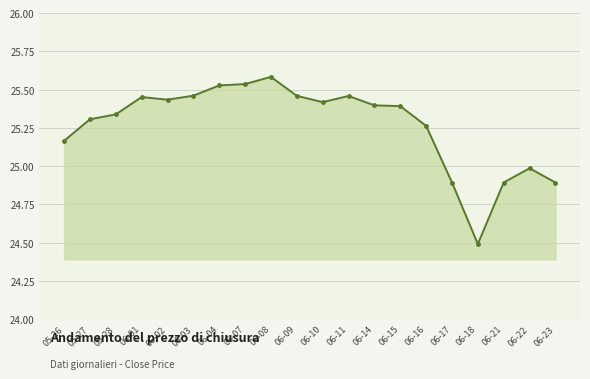

Does the chart have visible grid lines?

Yes